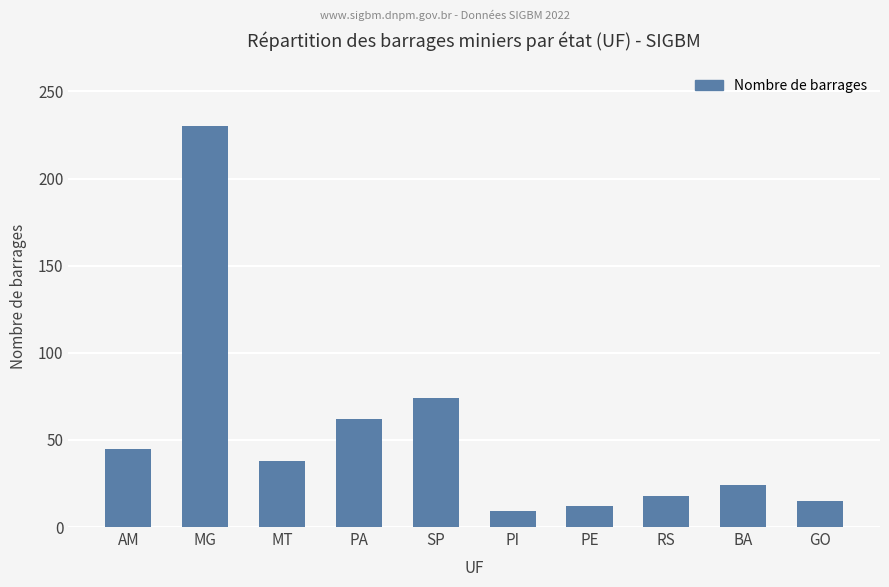

Are the bars horizontal?

No